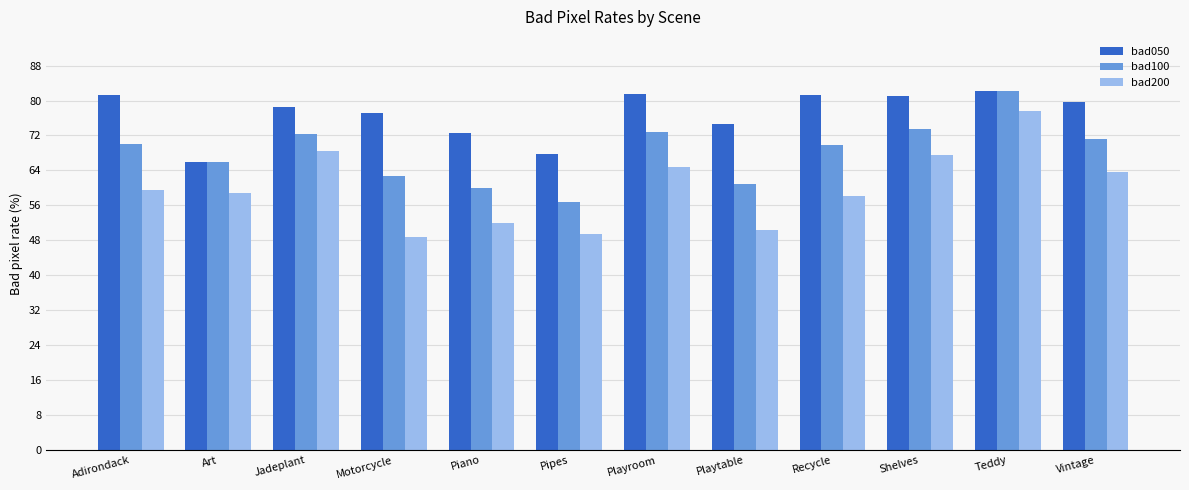

How many values in the bad100 series are below 69?

5